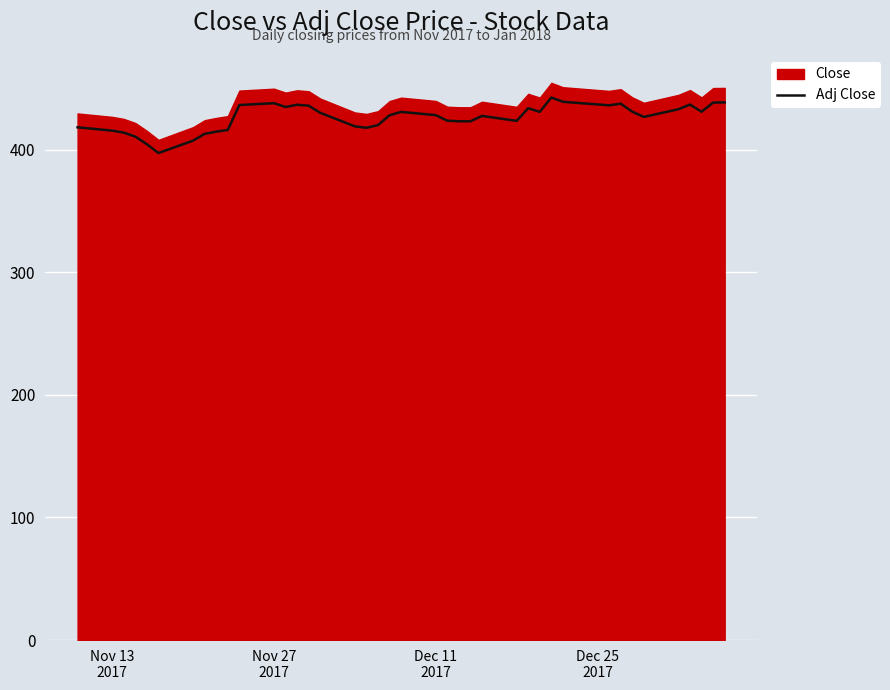

What is the highest value of the Adj Close series?

442.5